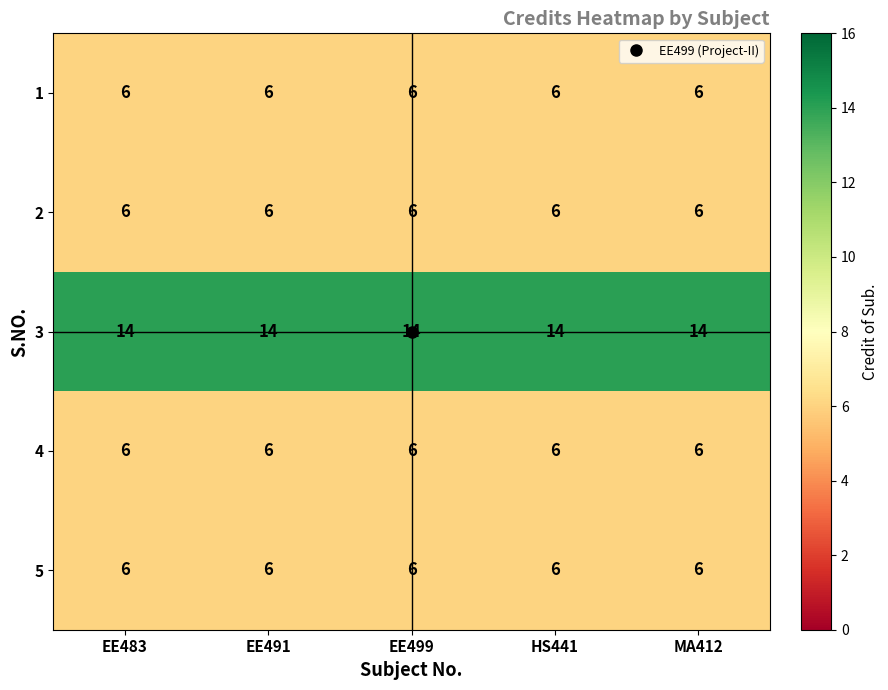

What is the maximum value shown in the chart?

14